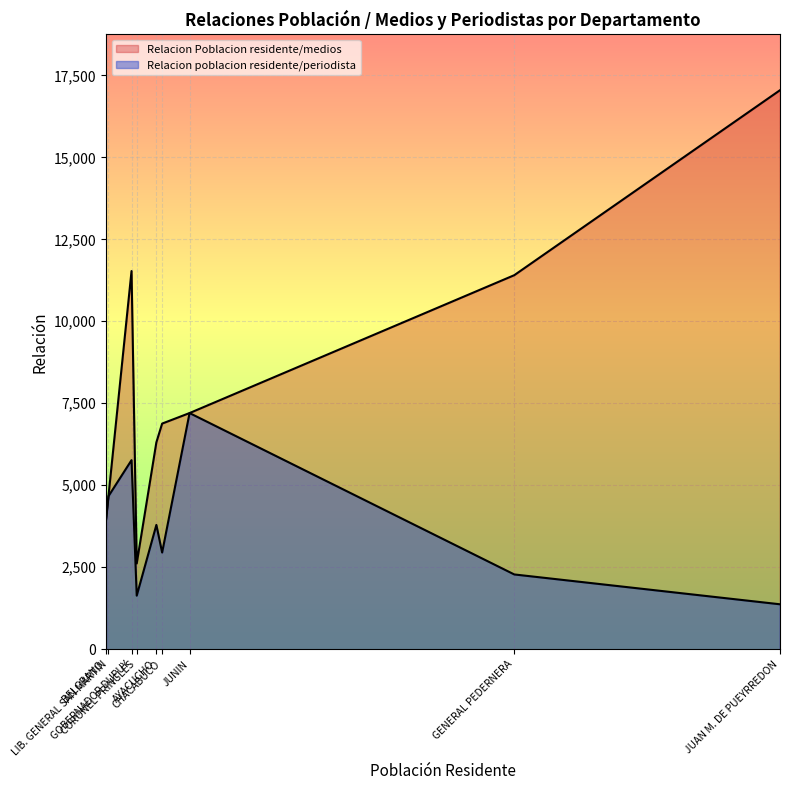

Which series has the largest range (max minus min)?

Relacion Poblacion residente/medios